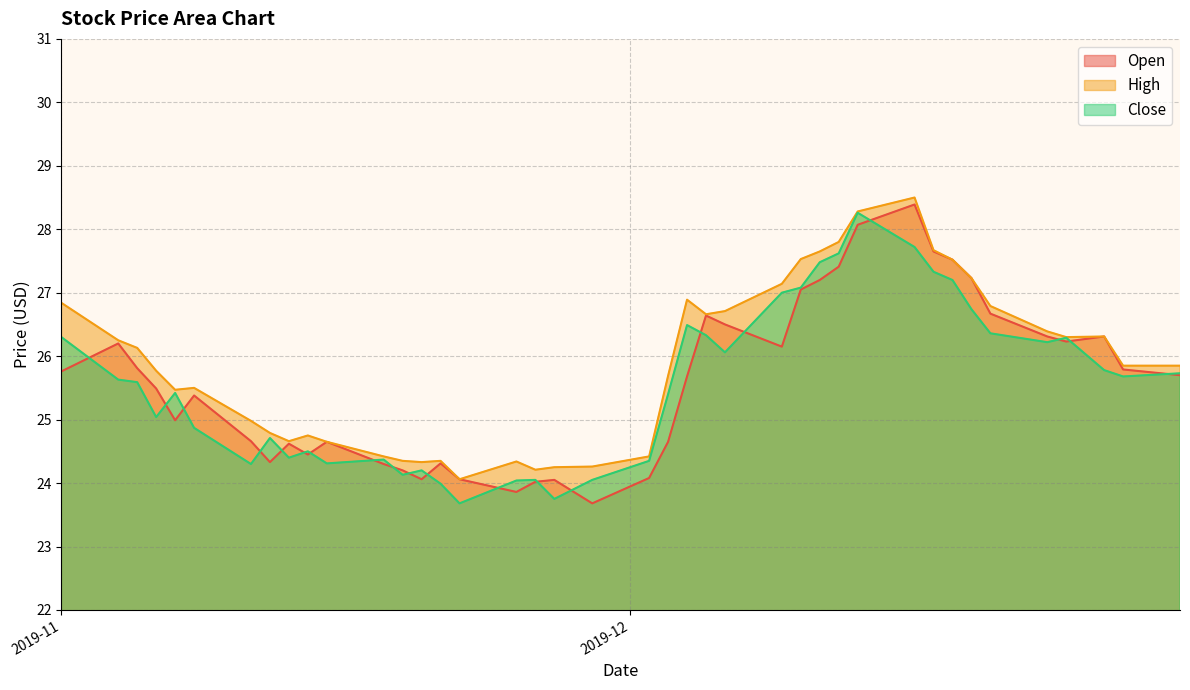

Does the chart display data point markers on the line(s)?

No